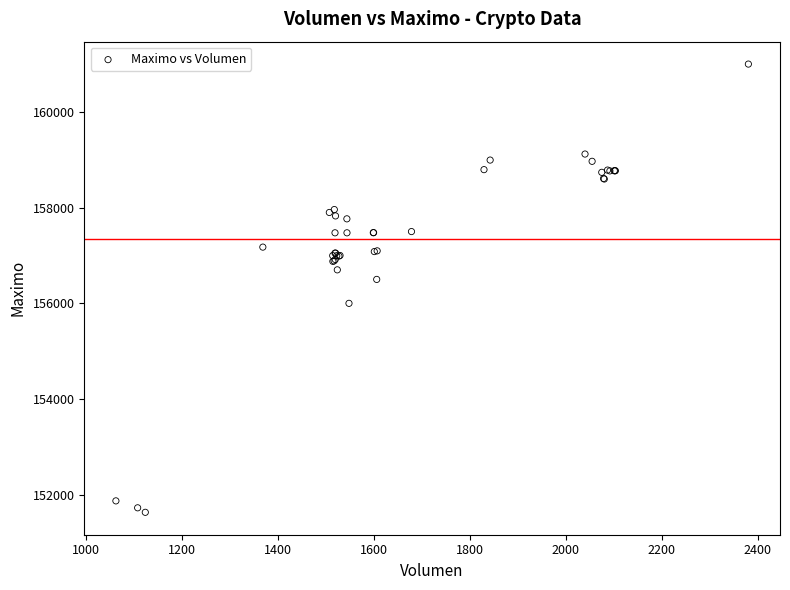

What Y value in the scatter plot is closest to 156316?

156500